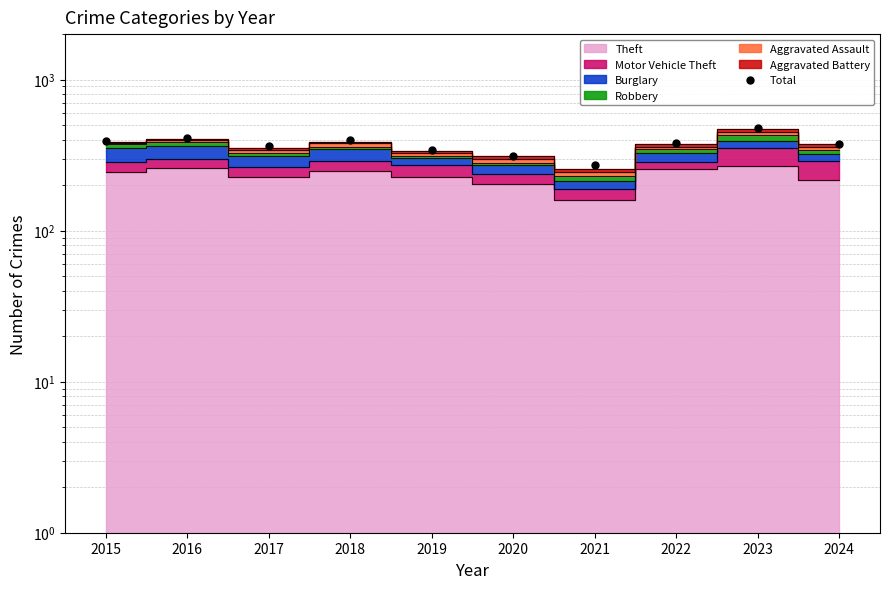

Between 2022 and 2020, which is larger?

2022